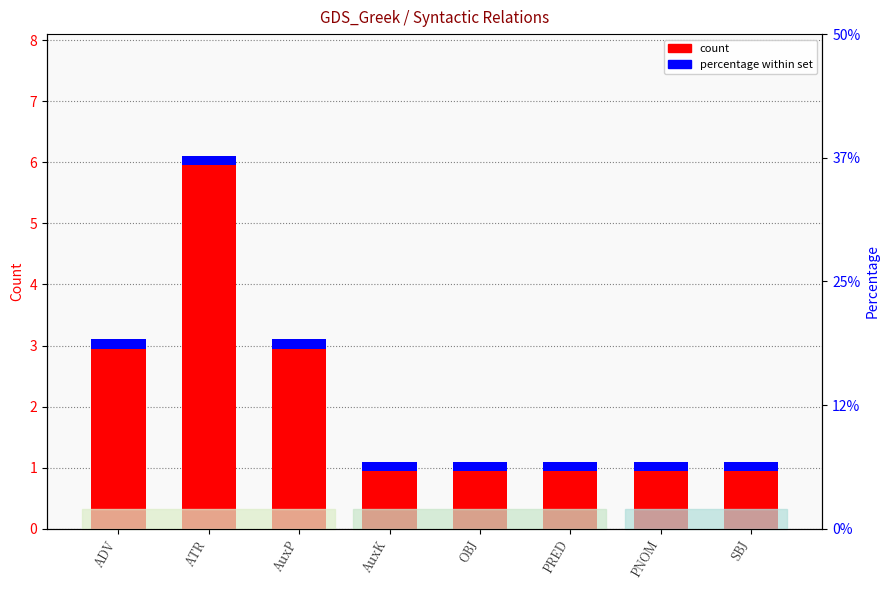

Approximately how many times larger is the value at ATR compared to AuxK?

6.0